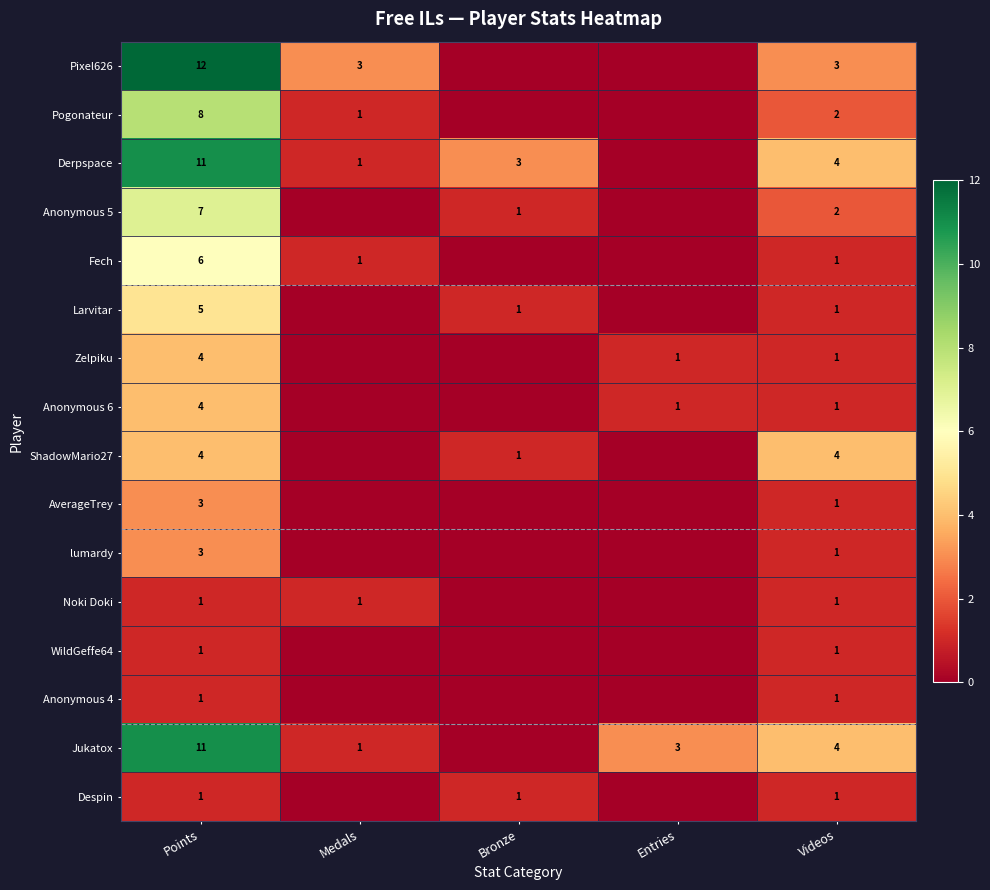

What is the difference between the Fech values at Points and Medals?

5